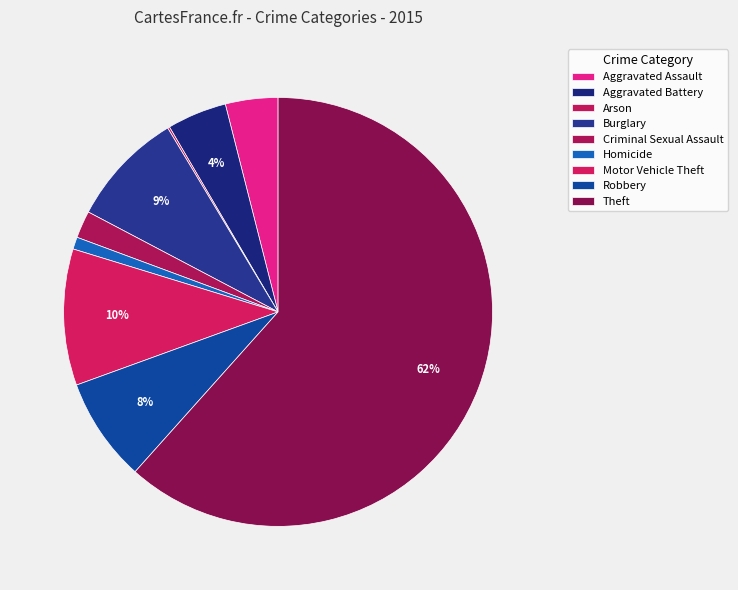

To the nearest percent, what is the difference between the largest and smallest slice percentages?

61%